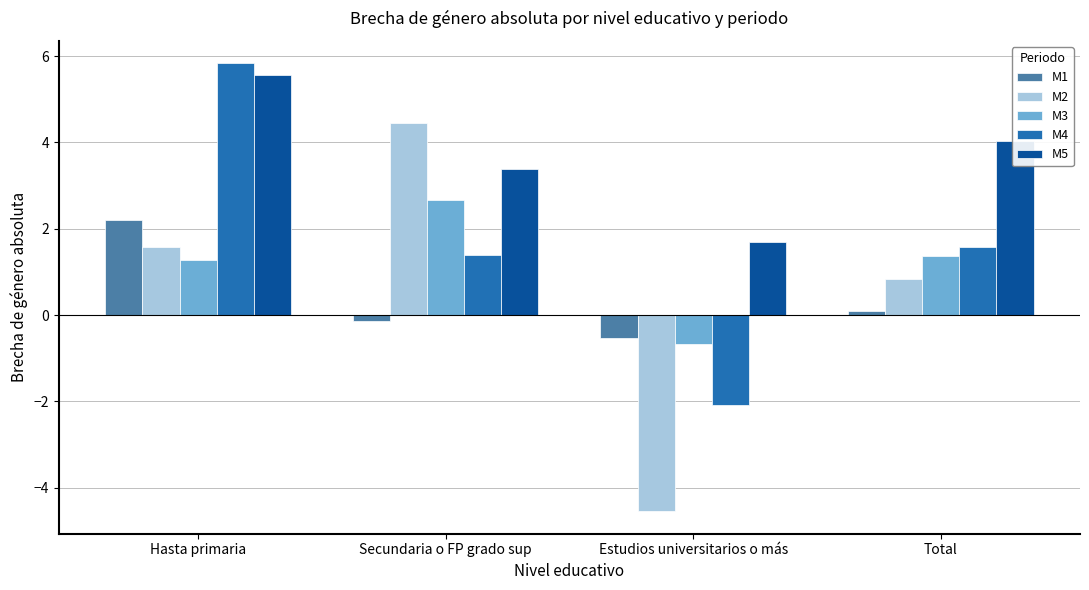

True or false: M4 has a value of 5.8 at Hasta primaria.

True